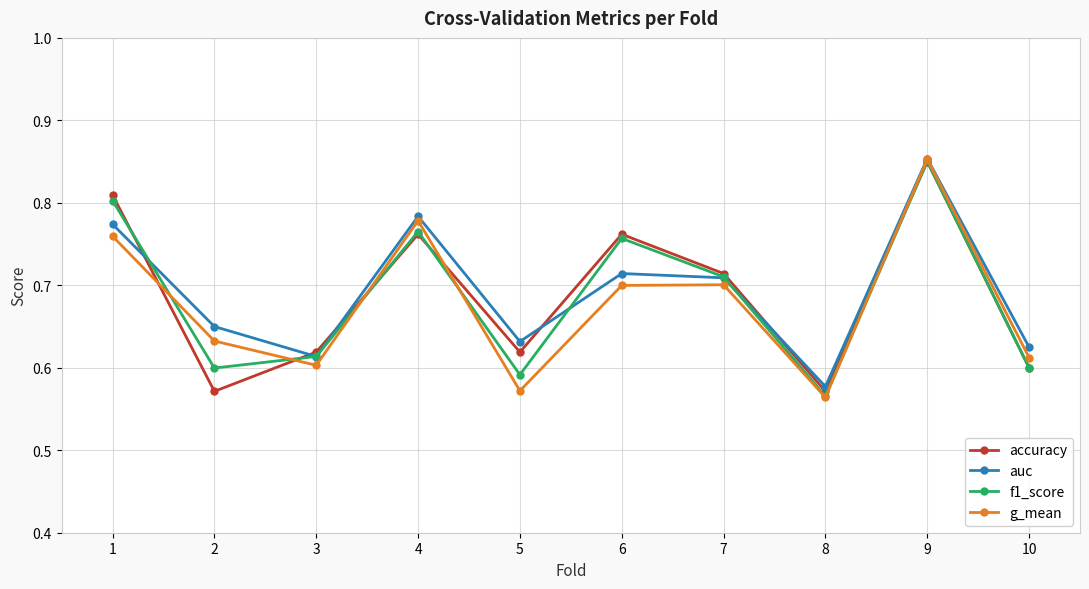

Which series has the largest range (max minus min)?

g_mean